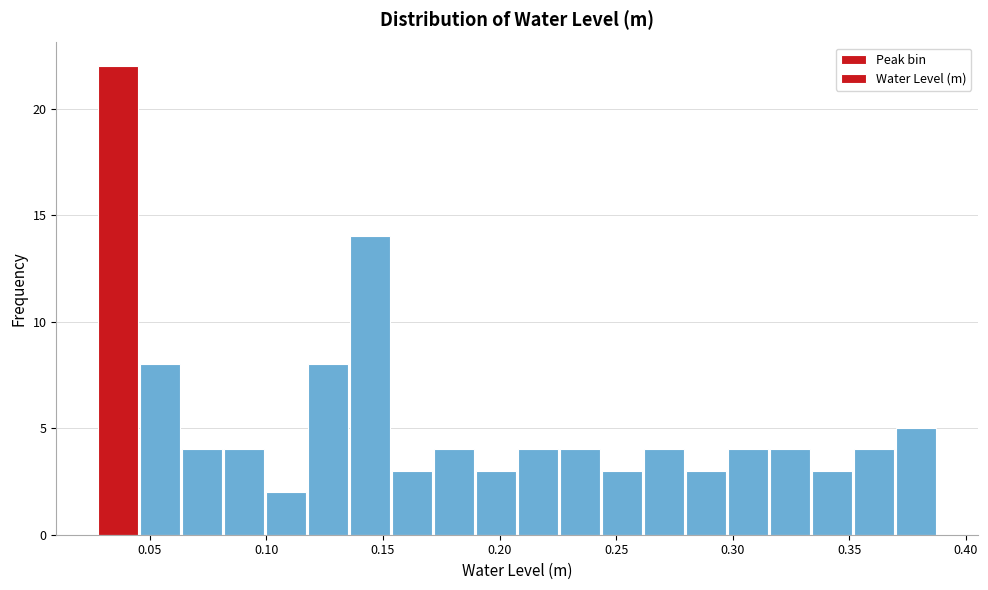

Read against the x-axis, roughly where is the centre of the tallest bar?

0.035